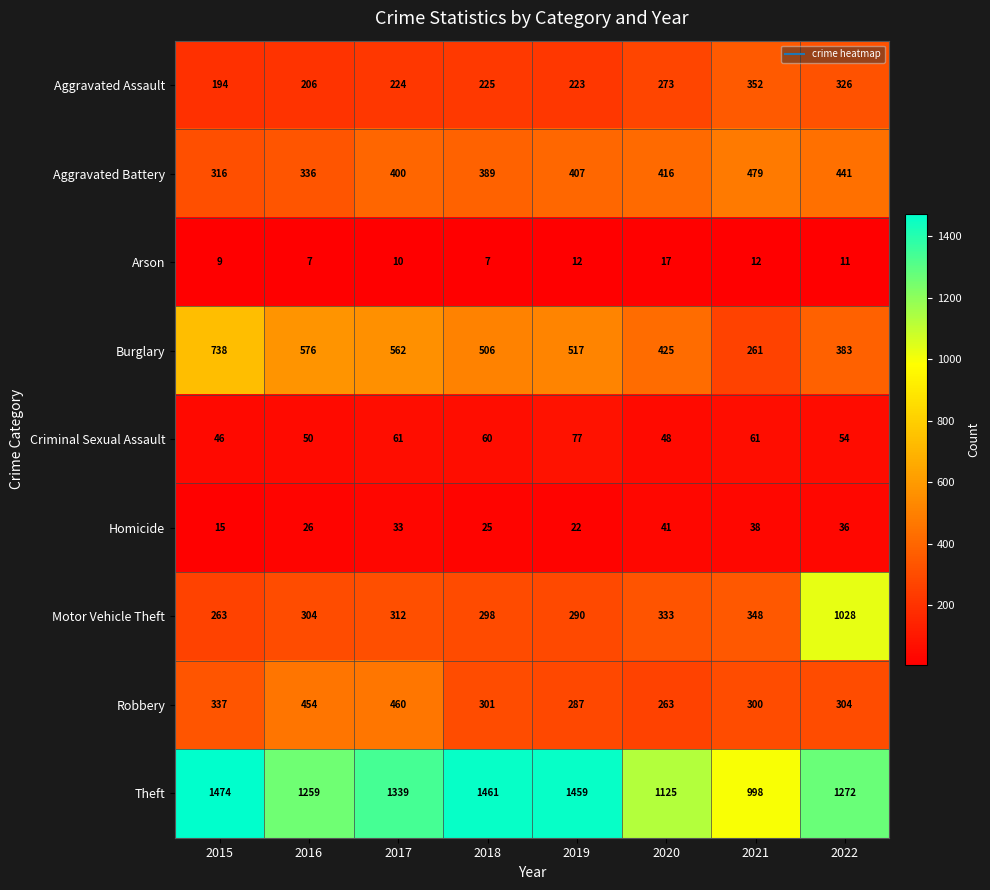

Is it true that Motor Vehicle Theft equals 92 at 2018?

False